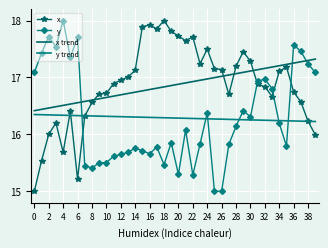

At how many categories does at least one series exceed 16?

40